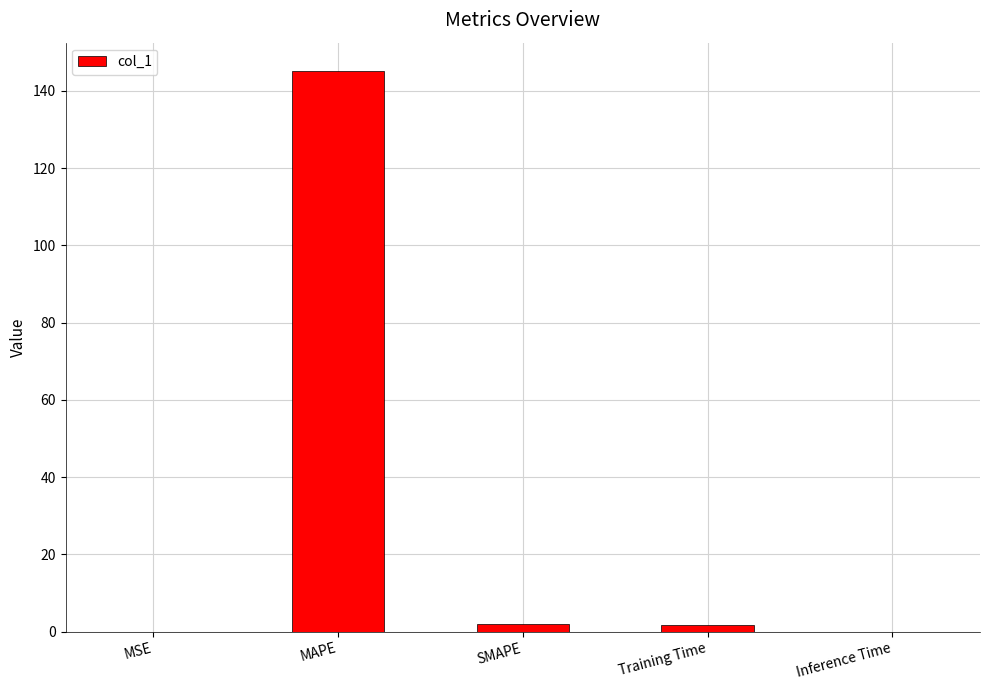

What is the sum of all values?

149.0